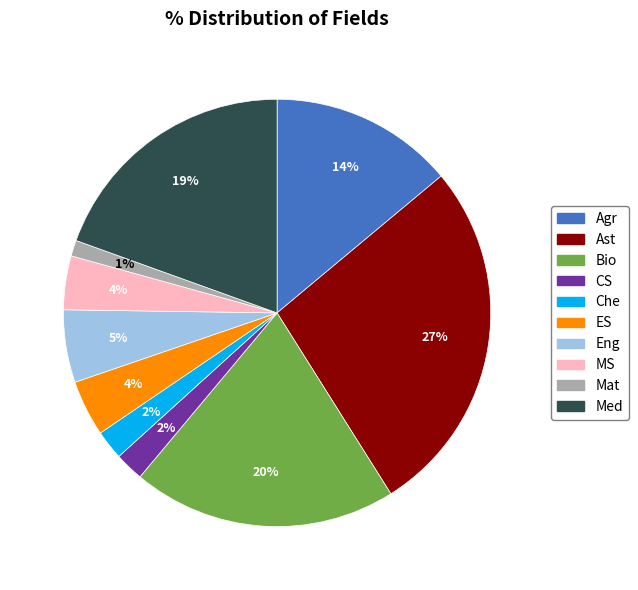

What percentage is the MS slice, to the nearest percent?

4%